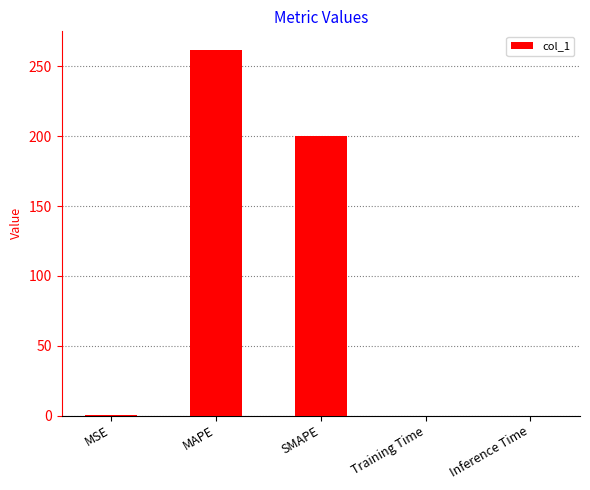

What is the average value?

92.5